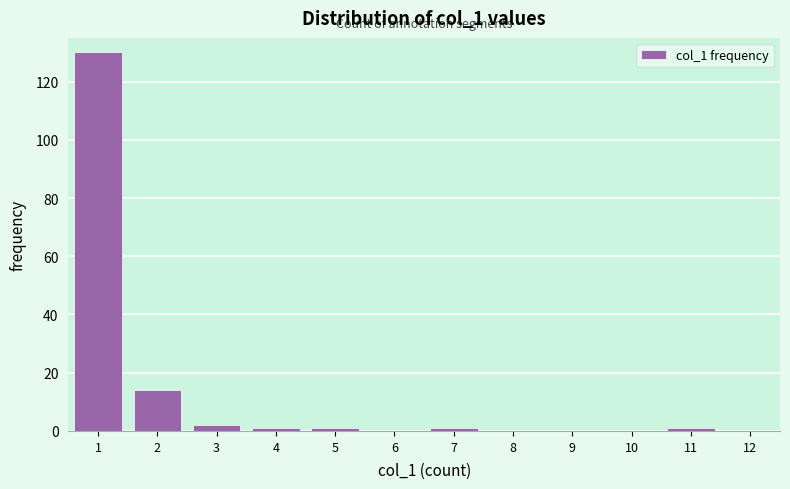

Over which range of the x-axis is the bar tallest?

0.5 to 1.5